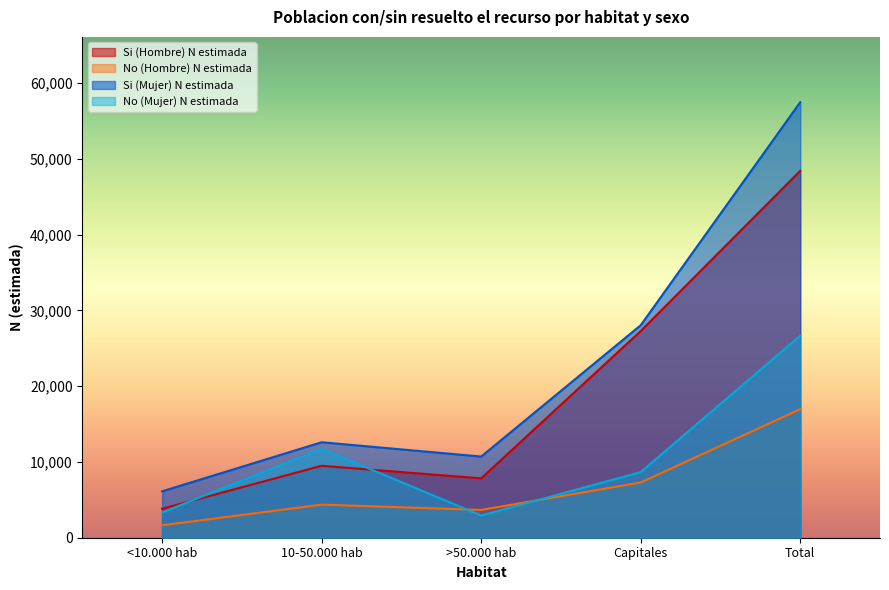

What is the value of the Si (Hombre) N estimada point at the 3rd from the left?

7835